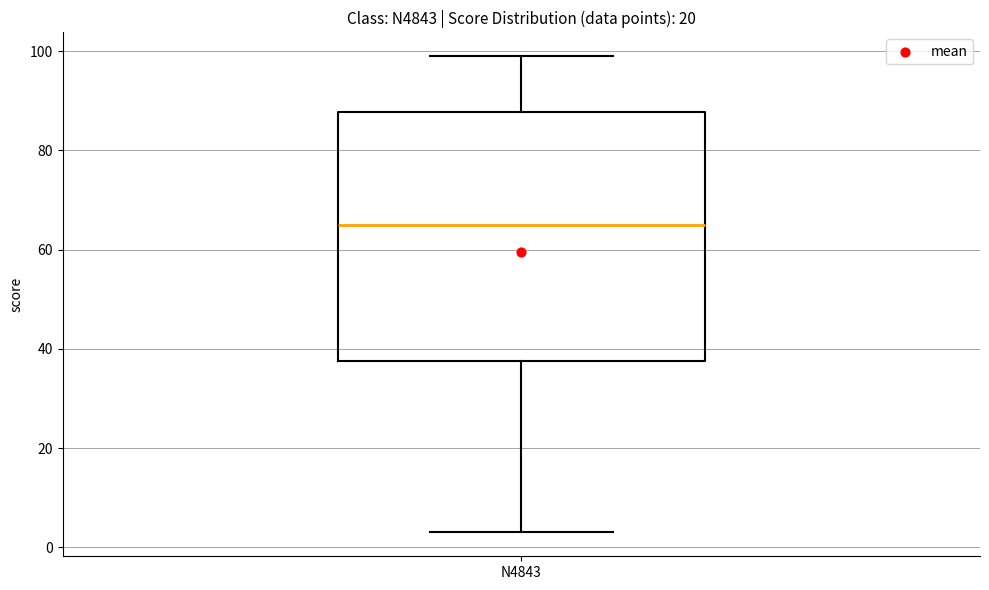

Transcribe this box plot: give where the median line is, the range the box spans, and where the two whiskers end, as read against the y-axis. The values are not printed on the chart, so give them approximately, as read against the axis.

median 66, box 38 to 88, whiskers 4 to 100